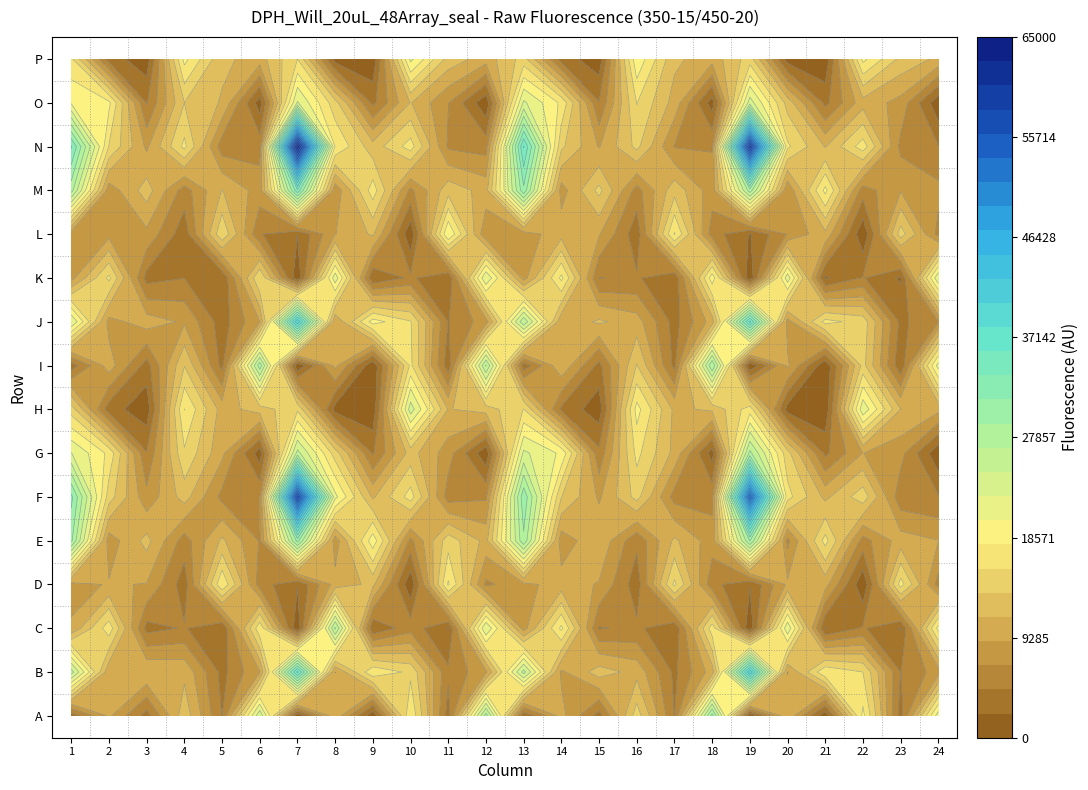

What is the smallest value displayed?

281